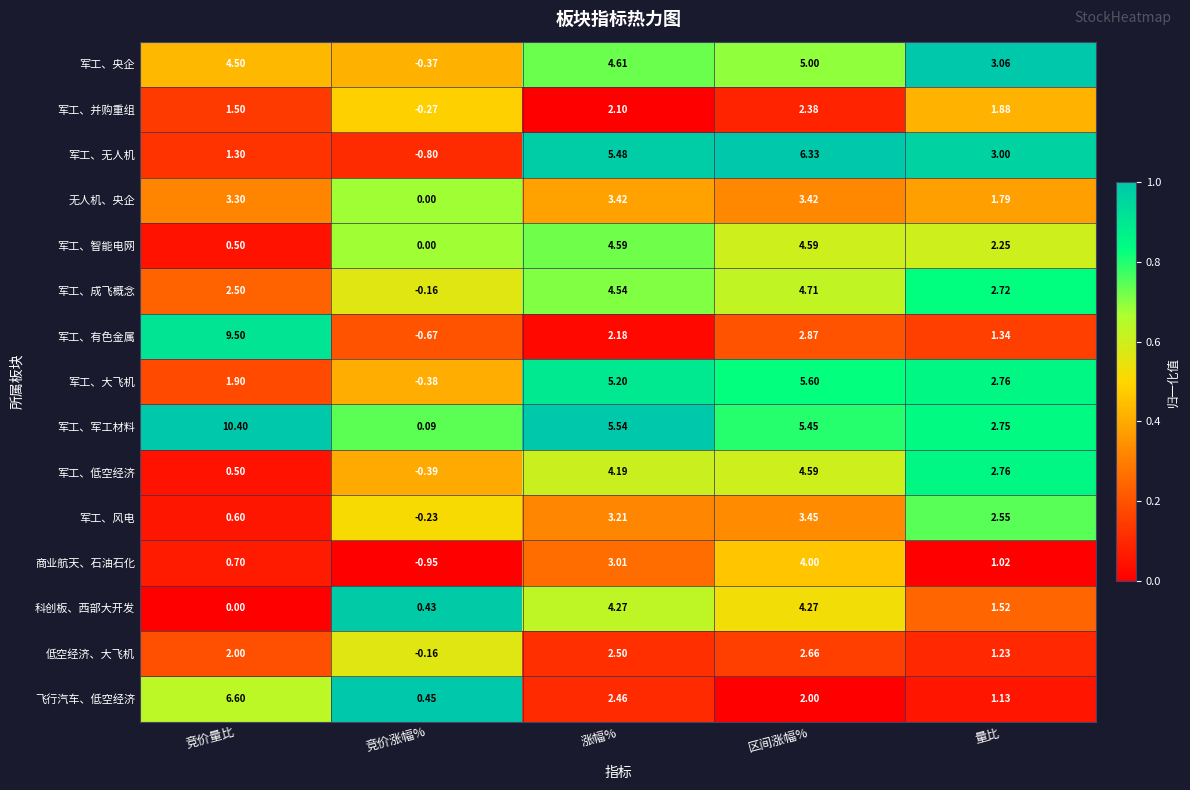

At which label is 军工、央企 closest to 2?

量比